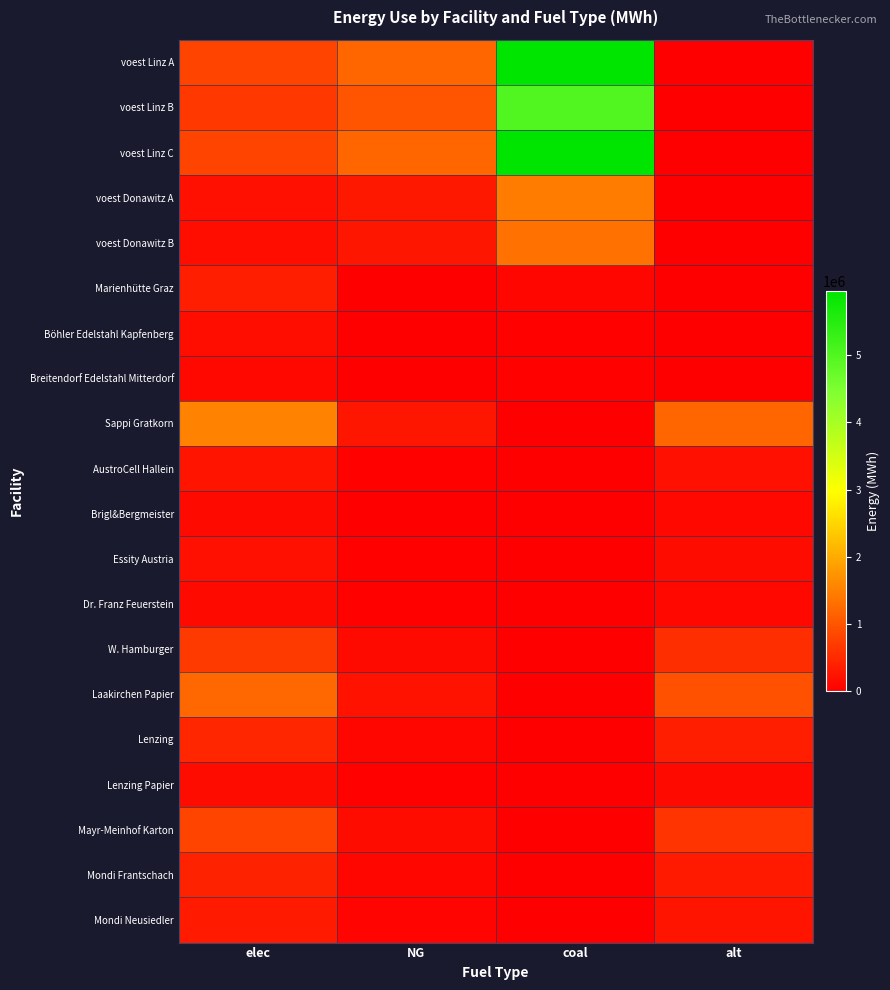

List the series in order of their peak value, lowest first.

Breitendorf Edelstahl Mitterdorf, Brigl&Bergmeister, Dr. Franz Feuerstein, Lenzing Papier, Böhler Edelstahl Kapfenberg, Essity Austria, AustroCell Hallein, Mondi Neusiedler, Marienhütte Graz, Mondi Frantschach, Lenzing, W. Hamburger, Mayr-Meinhof Karton, Laakirchen Papier, voest Donawitz B, voest Donawitz A, Sappi Gratkorn, voest Linz B, voest Linz A, voest Linz C